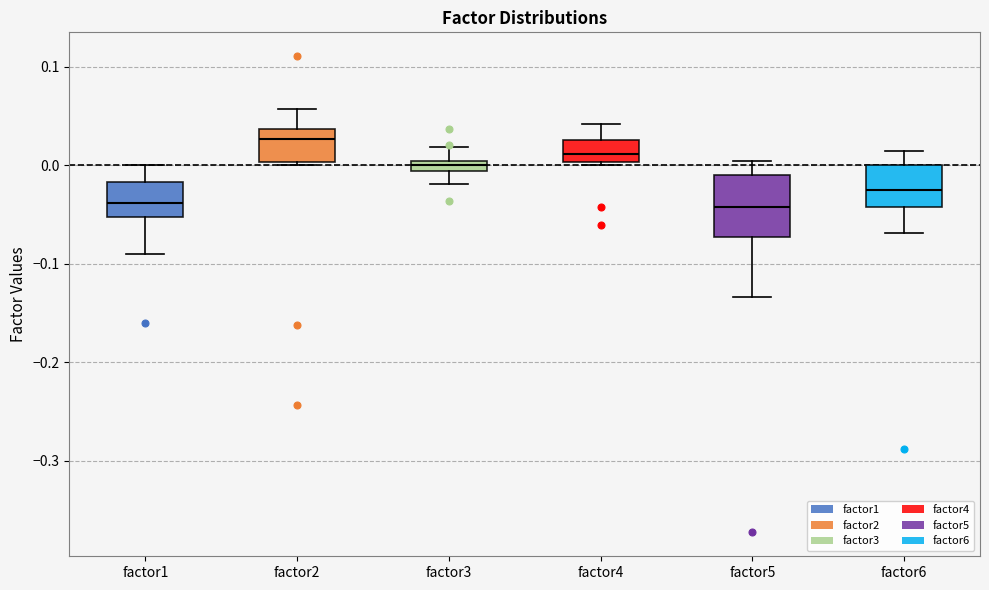

Where is the lower edge of the box for factor2 on the y-axis? The values are not printed on the chart, so give them approximately, as read against the axis.

0.00